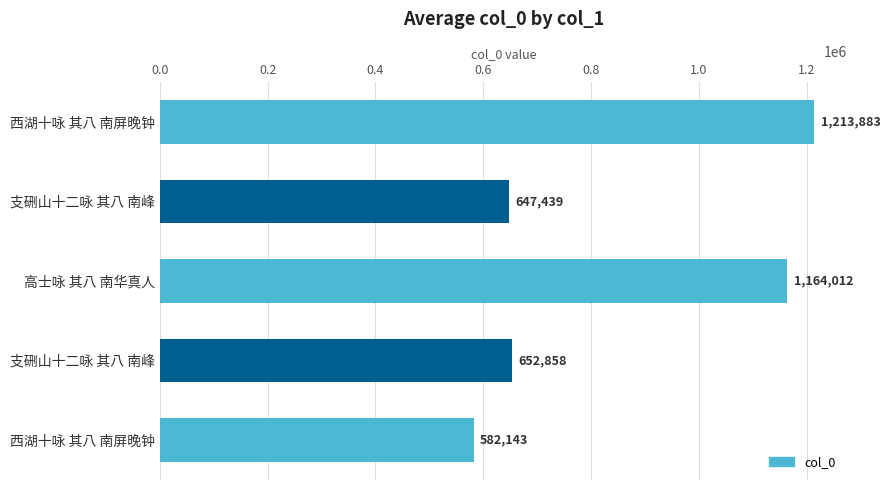

How many distinct data groups are displayed?

1